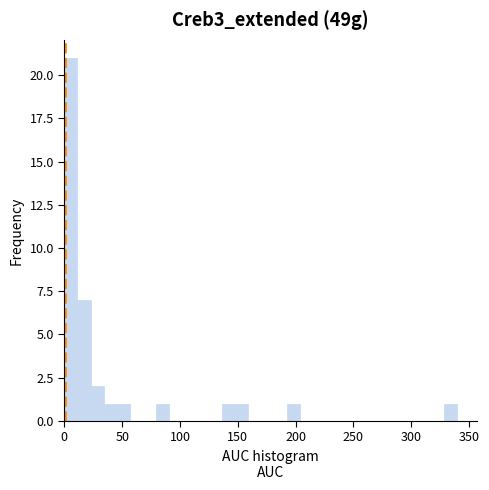

Around what value on the x-axis is the tallest bar? Give the approximate position of its centre, as read against the axis.

5